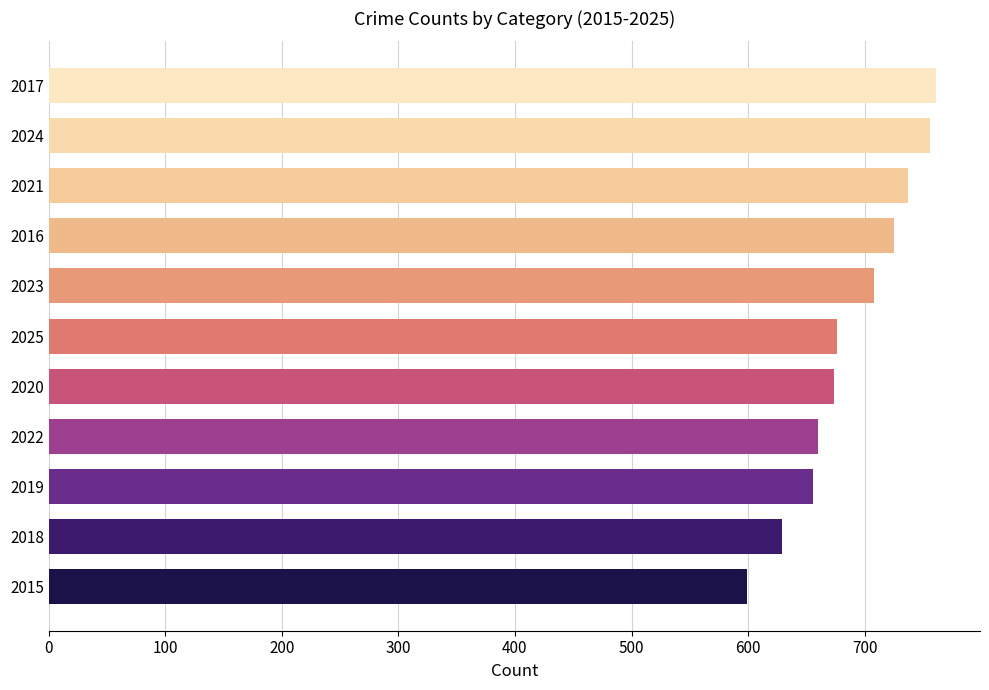

Does the chart contain stacked bars?

No